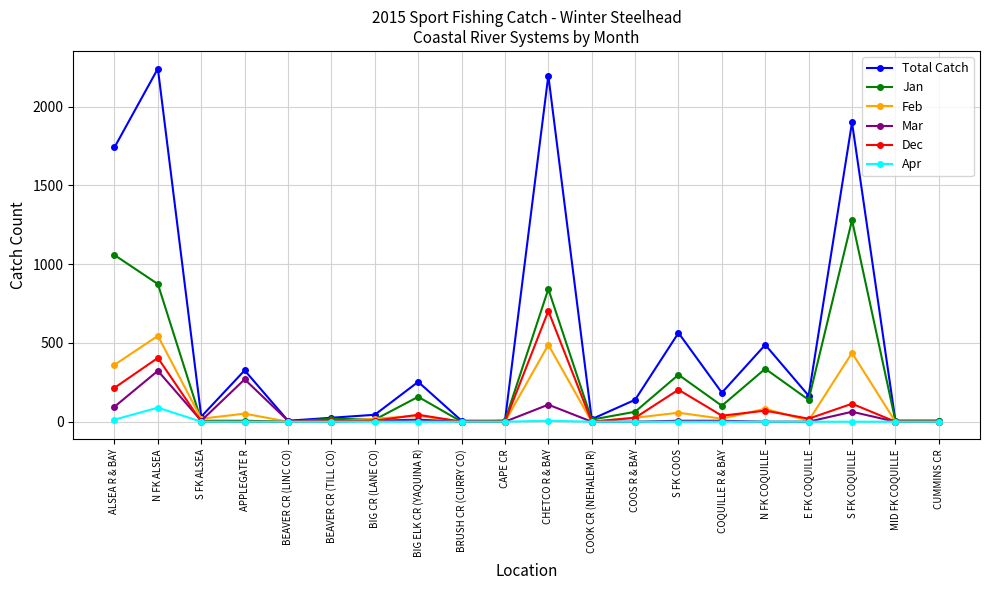

Which series has the widest spread of values?

Total Catch